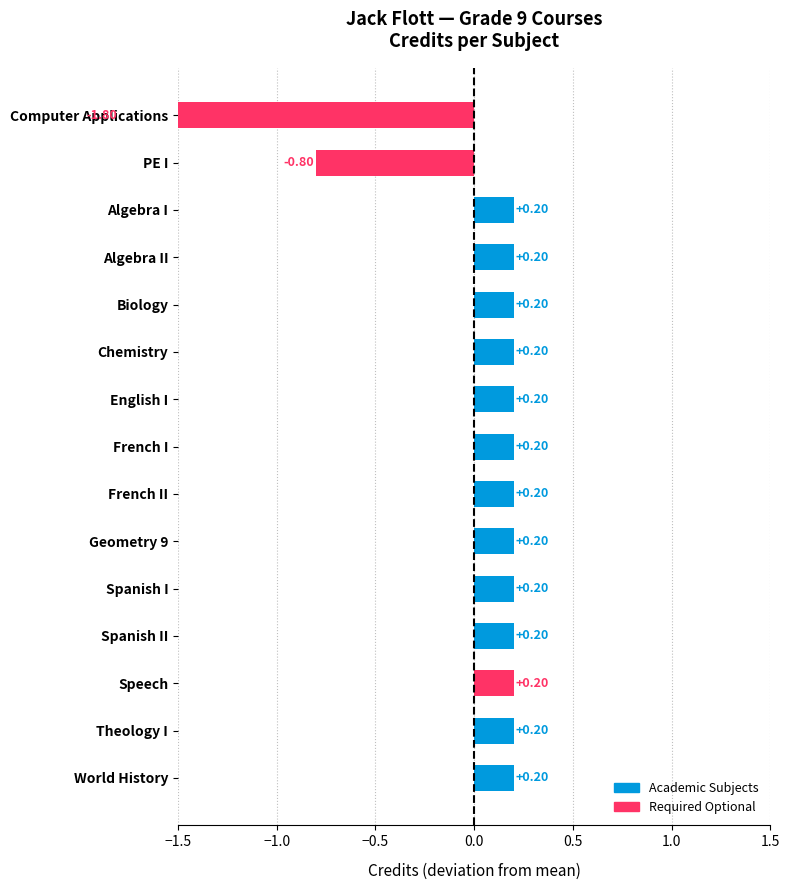

How many bars are there in total?

15